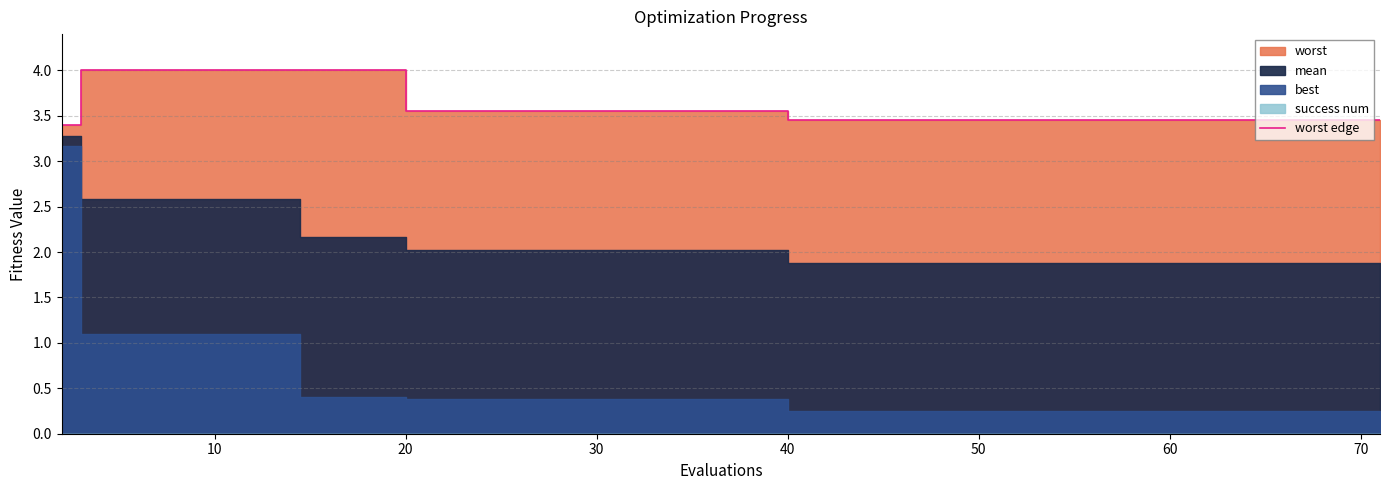

What is the maximum value for worst edge?

4.0